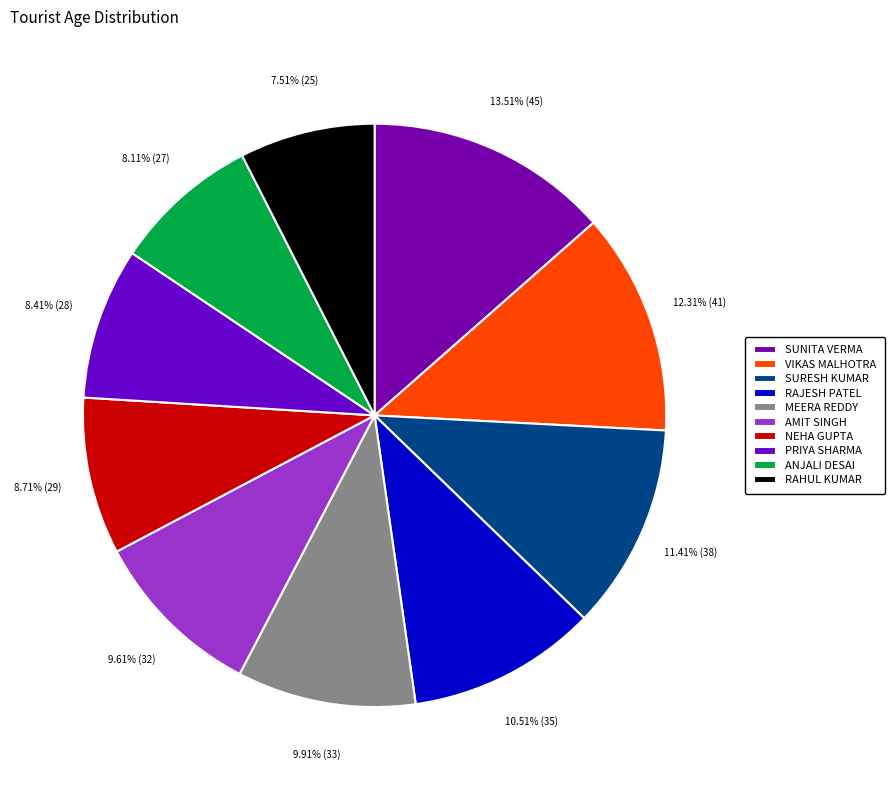

Does any single category account for the majority?

No